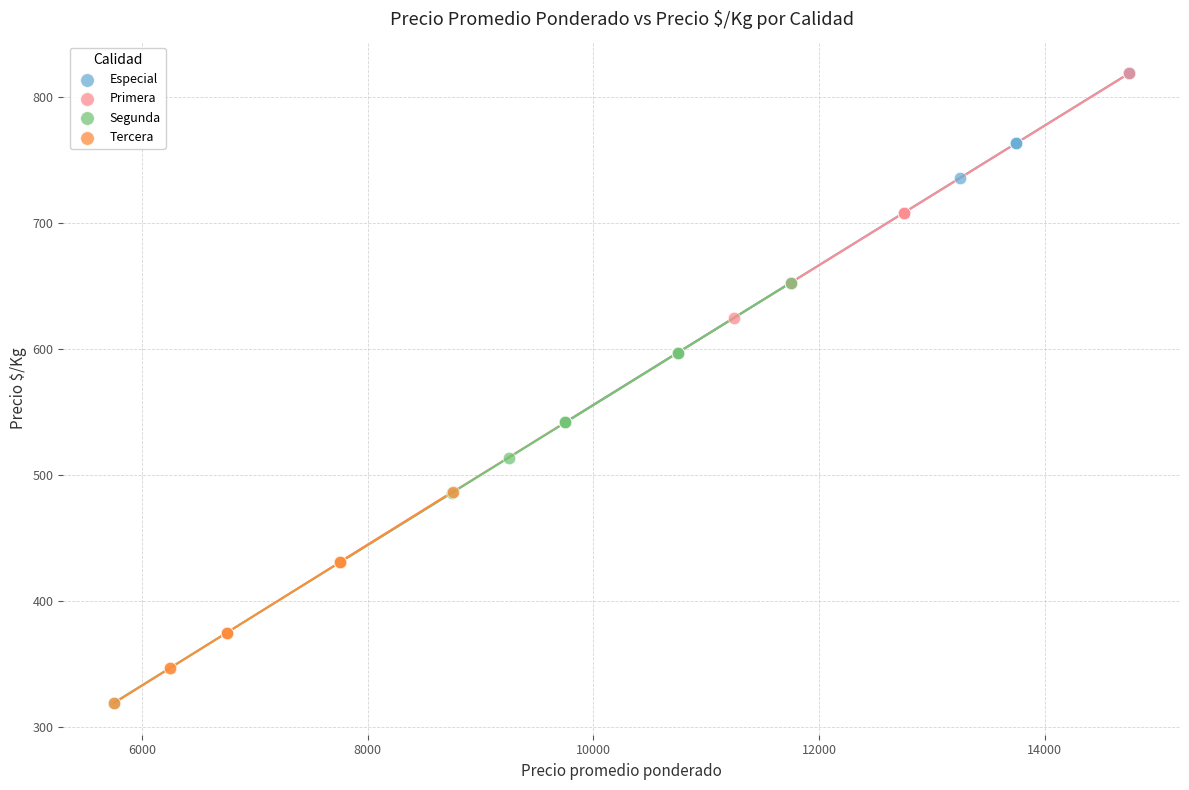

Which series has the largest Y range (max minus min)?

Primera